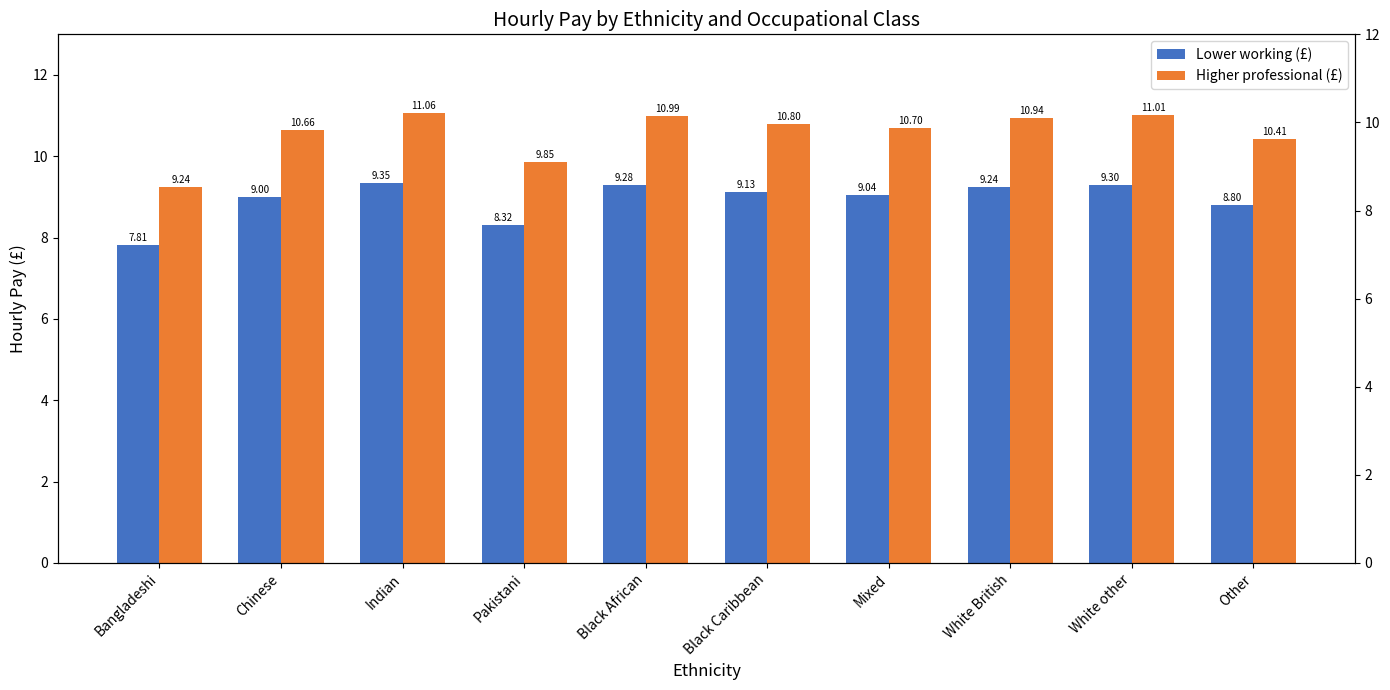

Are the bars horizontal?

No